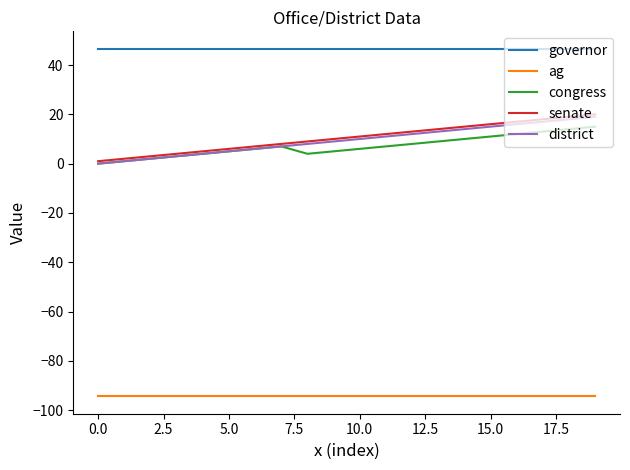

What is the average value of the senate series?

10.5